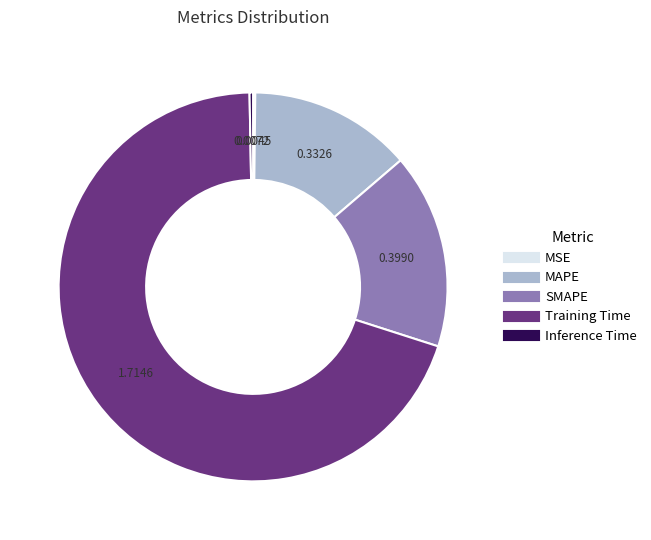

Which category has the biggest portion of the pie?

Training Time